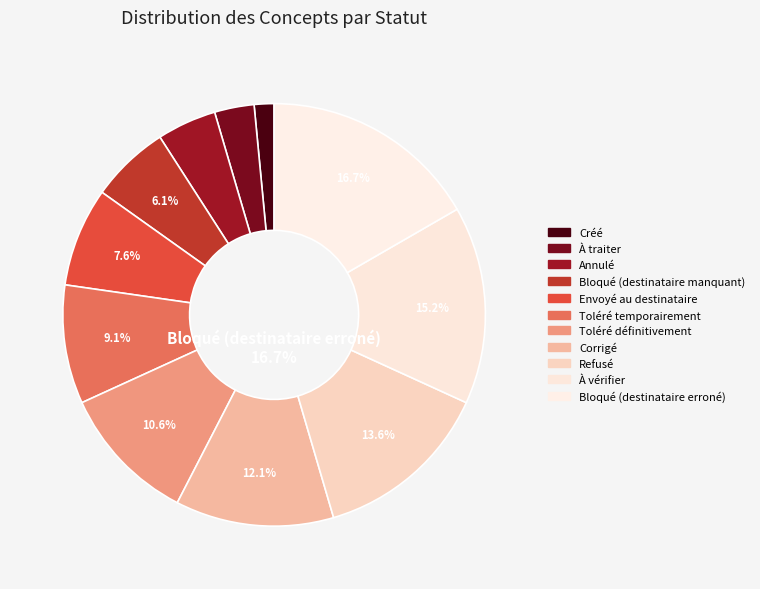

True or false: À traiter accounts for 10% of the total.

False